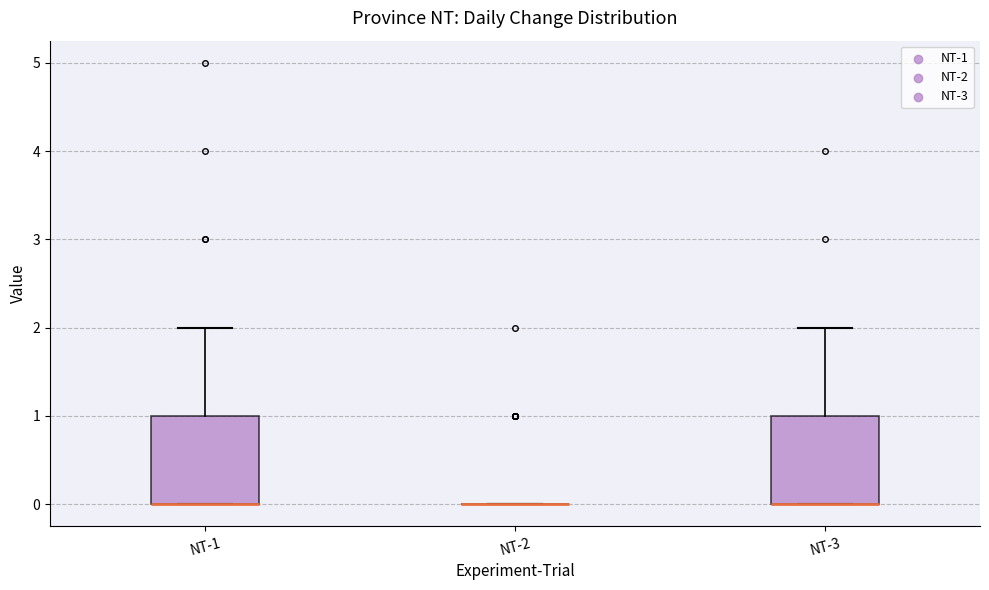

Reading left to right, transcribe this box plot: for each box, give where its median line is, the range the box spans, and where its two whiskers end, as read against the y-axis. The values are not printed on the chart, so give them approximately, as read against the axis.

NT-1: median 0 (drawn on the box's lower edge), box 0 to 1, whiskers 0 to 2
NT-2: box collapsed to a line at 0, whiskers 0 to 0
NT-3: median 0 (drawn on the box's lower edge), box 0 to 1, whiskers 0 to 2